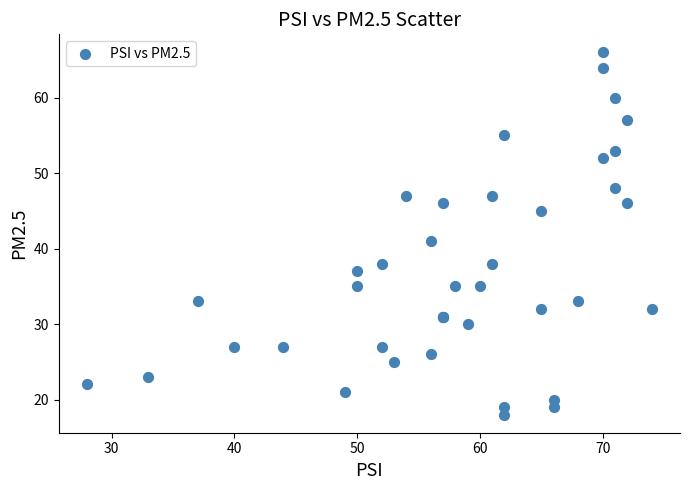

What Y value in the scatter plot is closest to 42?

41